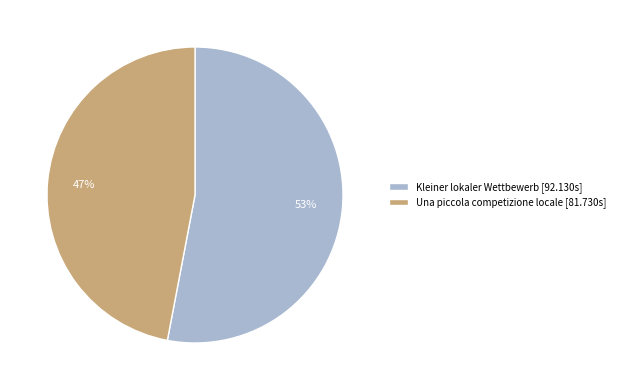

To the nearest percent, what is the combined percentage of Kleiner lokaler Wettbewerb and Una piccola competizione locale?

100%